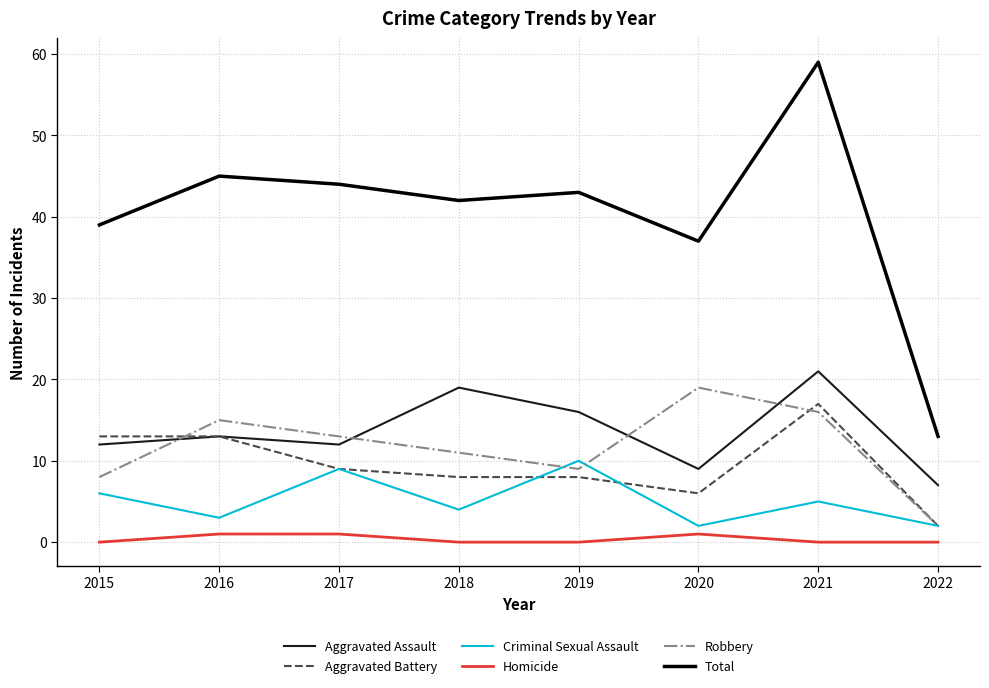

Reading left to right, what are all the values shown in this chart?

Aggravated Assault: 2015=12	2016=13	2017=12	2018=19	2019=16	2020=9	2021=21	2022=7
Aggravated Battery: 2015=13	2016=13	2017=9	2018=8	2019=8	2020=6	2021=17	2022=2
Criminal Sexual Assault: 2015=6	2016=3	2017=9	2018=4	2019=10	2020=2	2021=5	2022=2
Homicide: 2015=0	2016=1	2017=1	2018=0	2019=0	2020=1	2021=0	2022=0
Robbery: 2015=8	2016=15	2017=13	2018=11	2019=9	2020=19	2021=16	2022=2
Total: 2015=39	2016=45	2017=44	2018=42	2019=43	2020=37	2021=59	2022=13